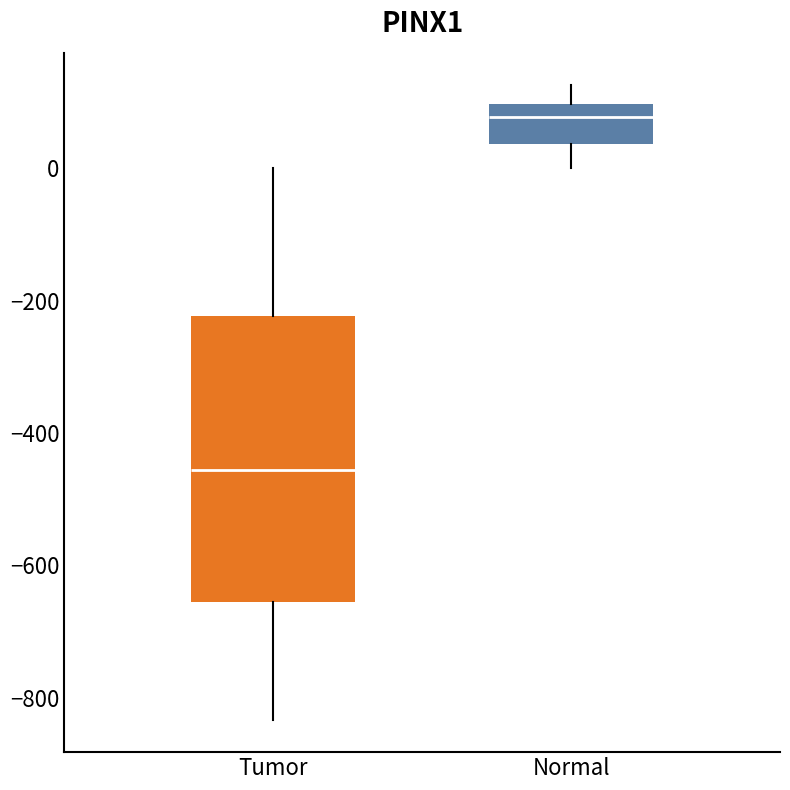

Reading left to right, transcribe this box plot: for each box, give where its median line is, the range the box spans, and where its two whiskers end, as read against the y-axis. The values are not printed on the chart, so give them approximately, as read against the axis.

Tumor: median -460, box -660 to -220, whiskers -840 to 0
Normal: median 80, box 40 to 100, whiskers 0 to 120